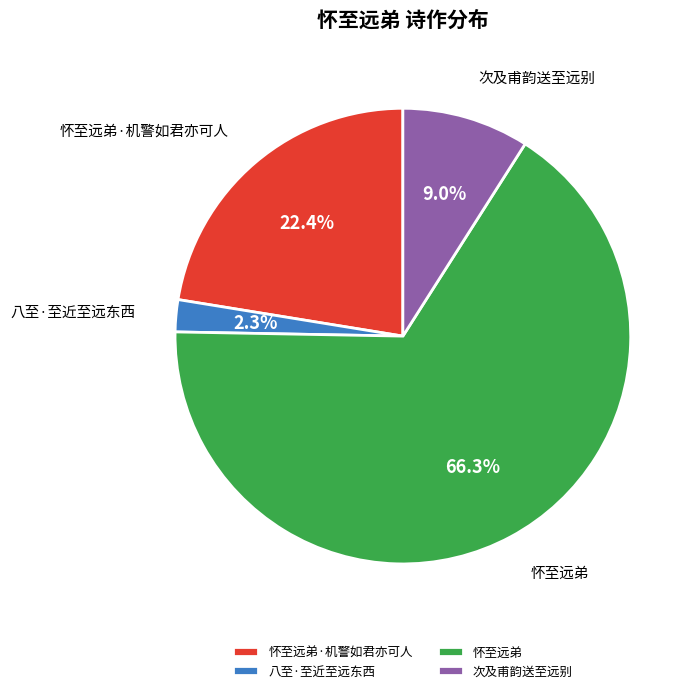

Count the number of slices in the pie.

4